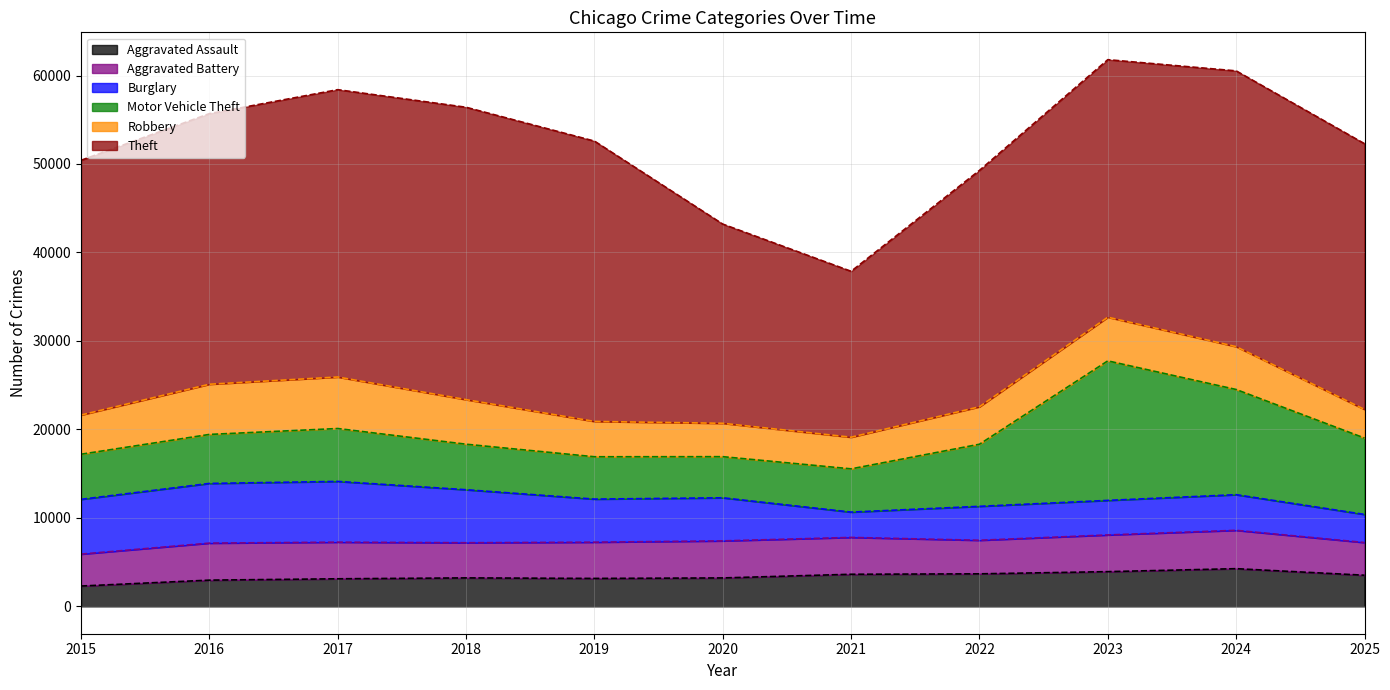

How many series are shown in this chart?

6